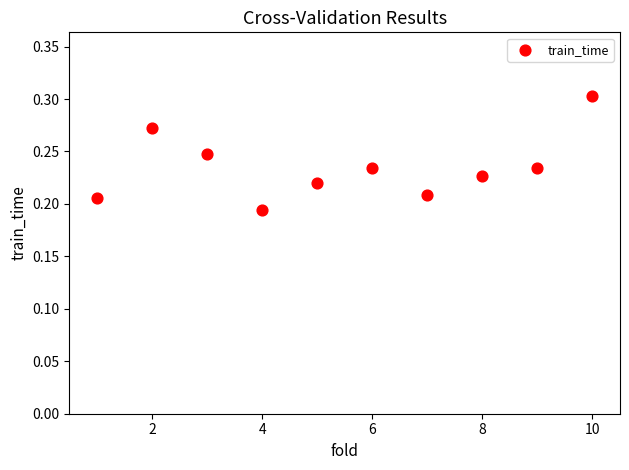

What is the average X value?

5.5